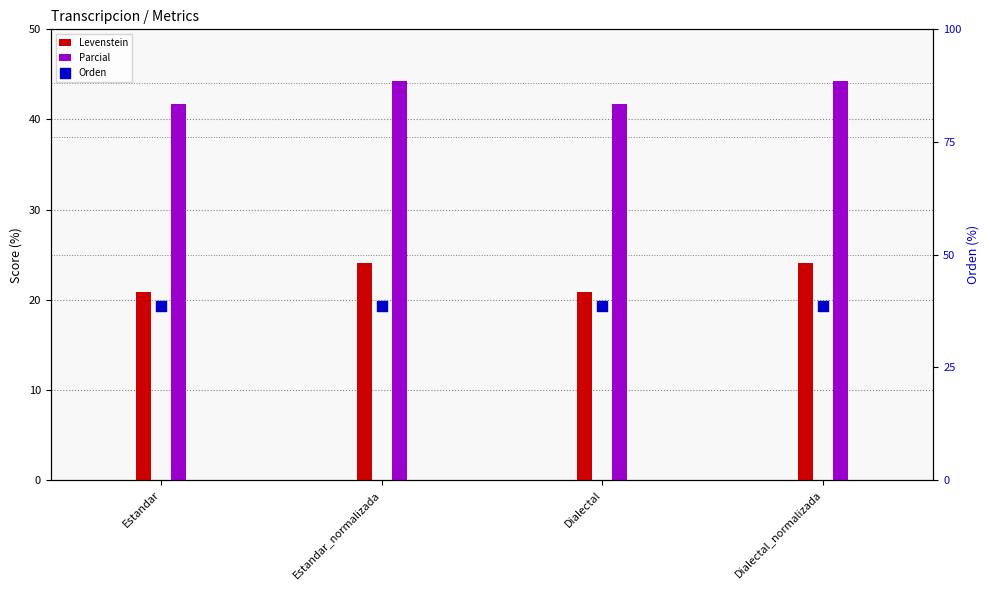

Which series reaches the maximum Y coordinate?

Parcial